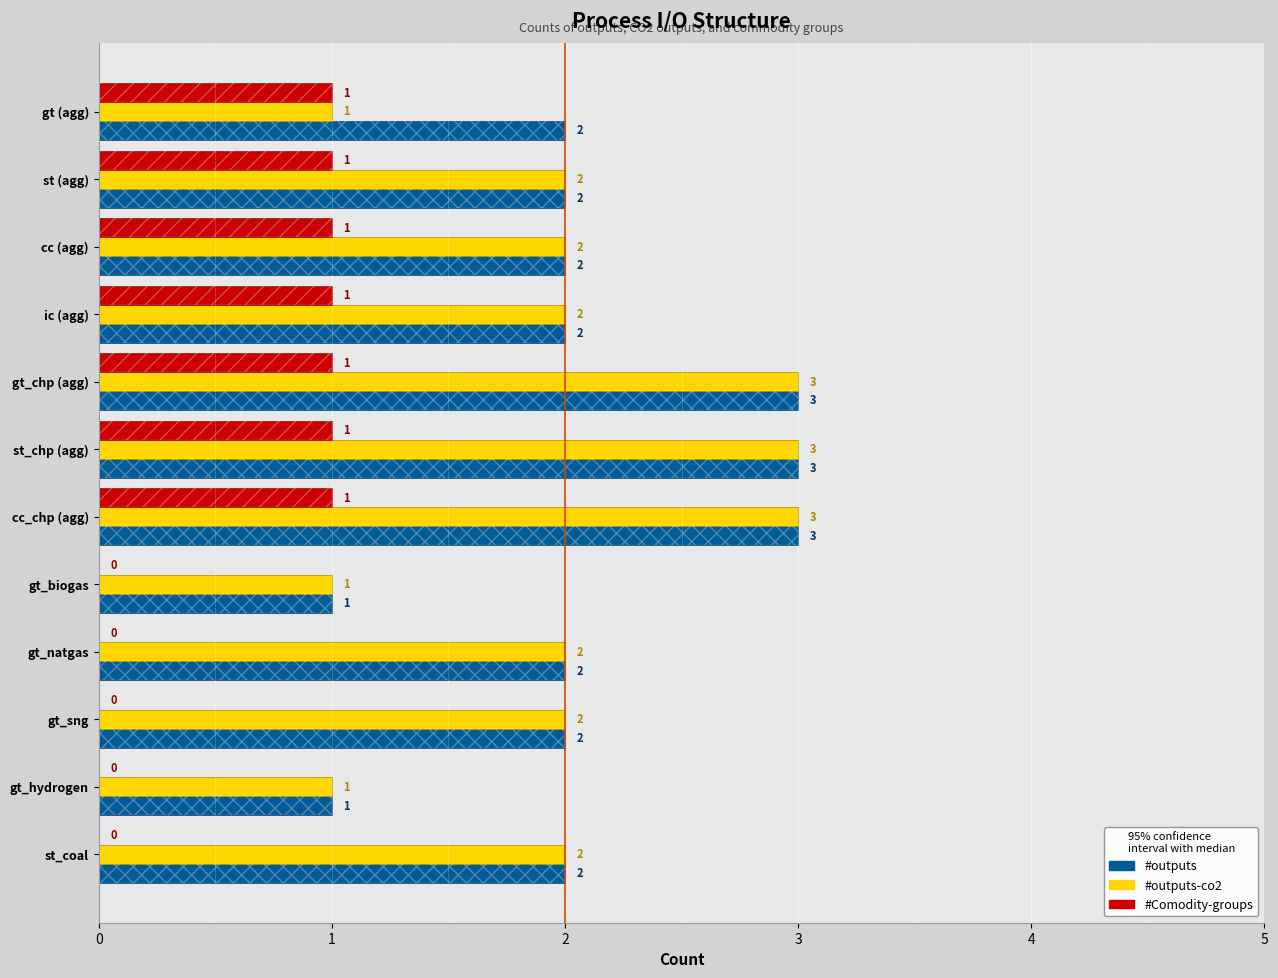

Does the chart contain stacked bars?

No